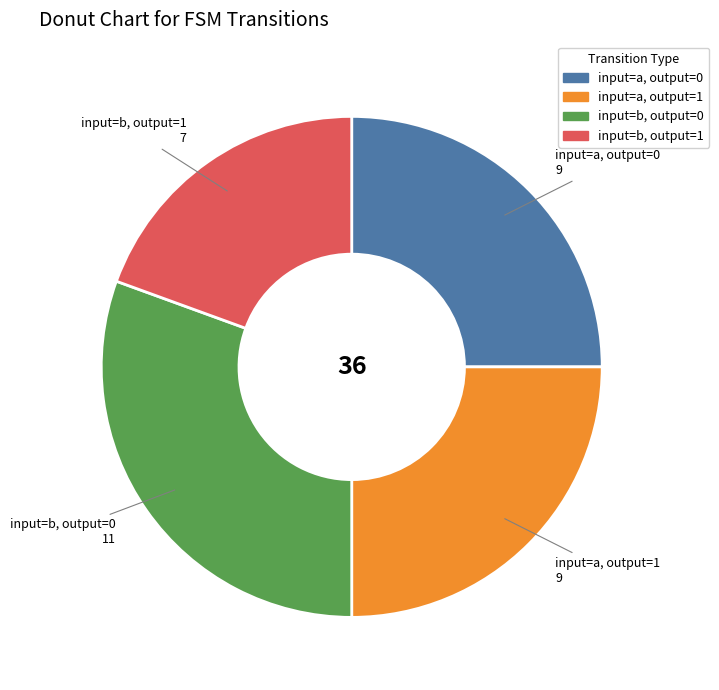

Is there a majority slice in this chart?

No